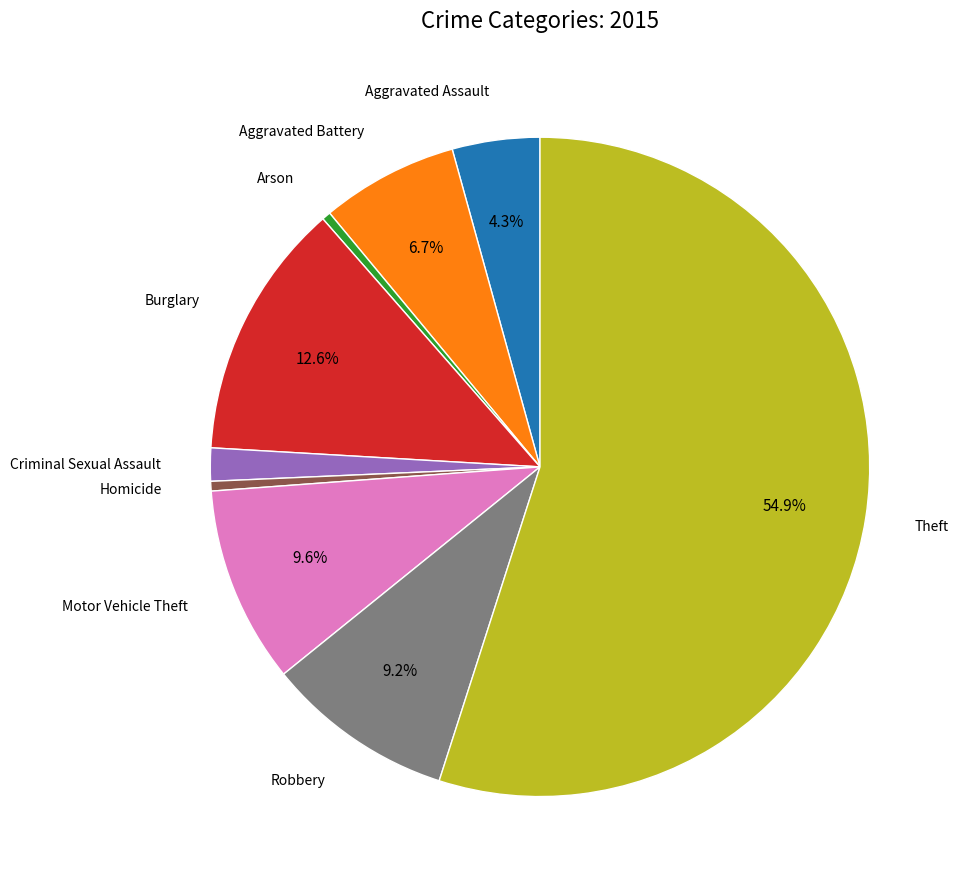

Does any single category account for the majority?

Yes